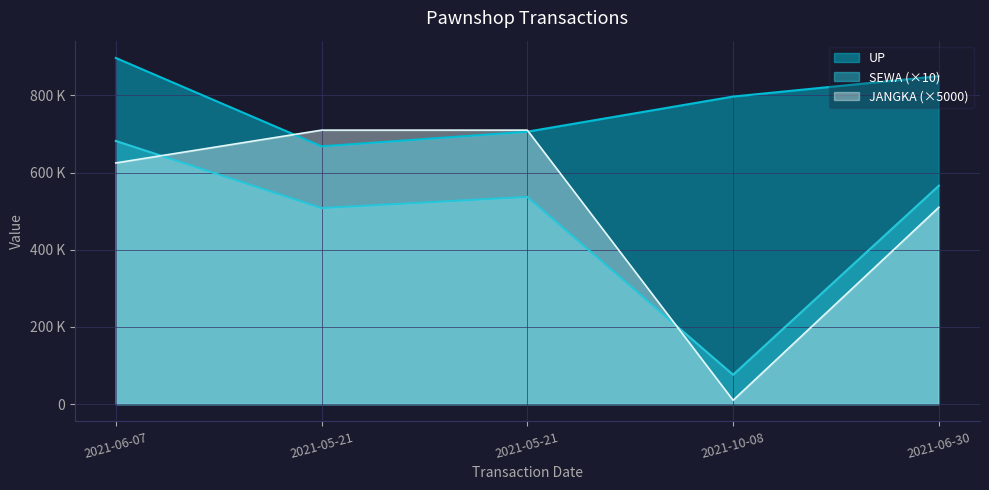

Where is SEWA nearest to the value 379000?

2021-05-21